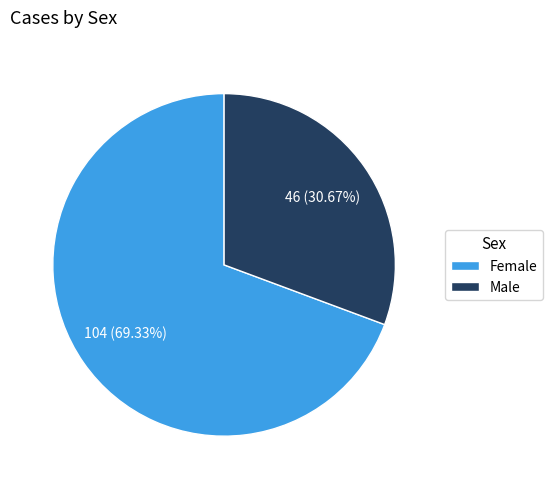

What is the ratio of the value at Female to the value at Male?

2.3